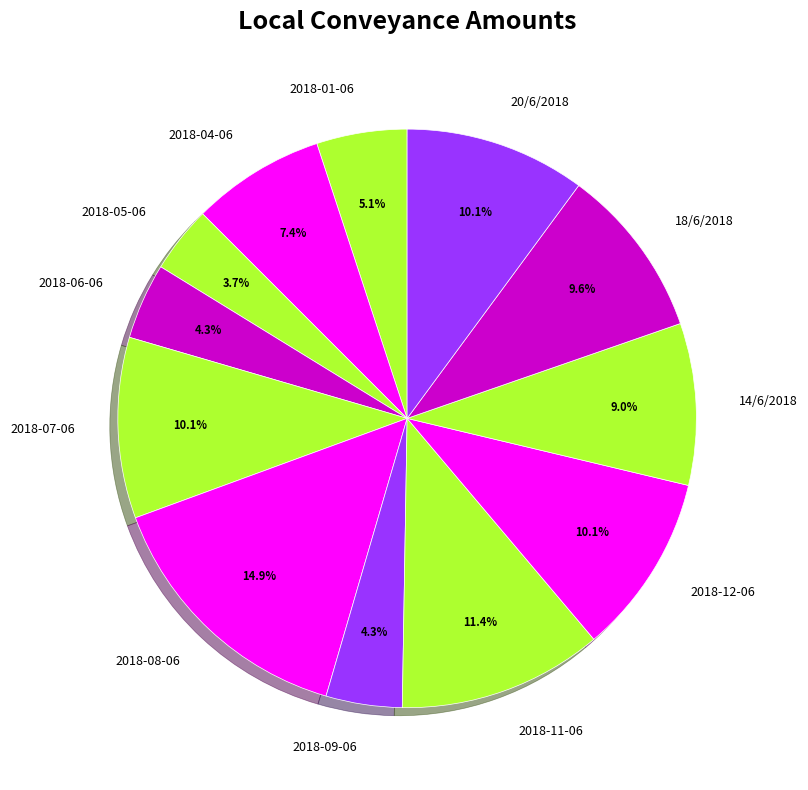

What is the change in value from 2018-11-06 to 14/6/2018?

-12.6